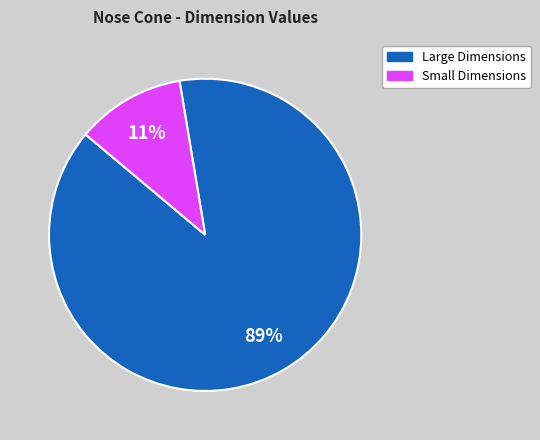

Rank the categories by value from lowest to highest.

Small Dimensions, Large Dimensions